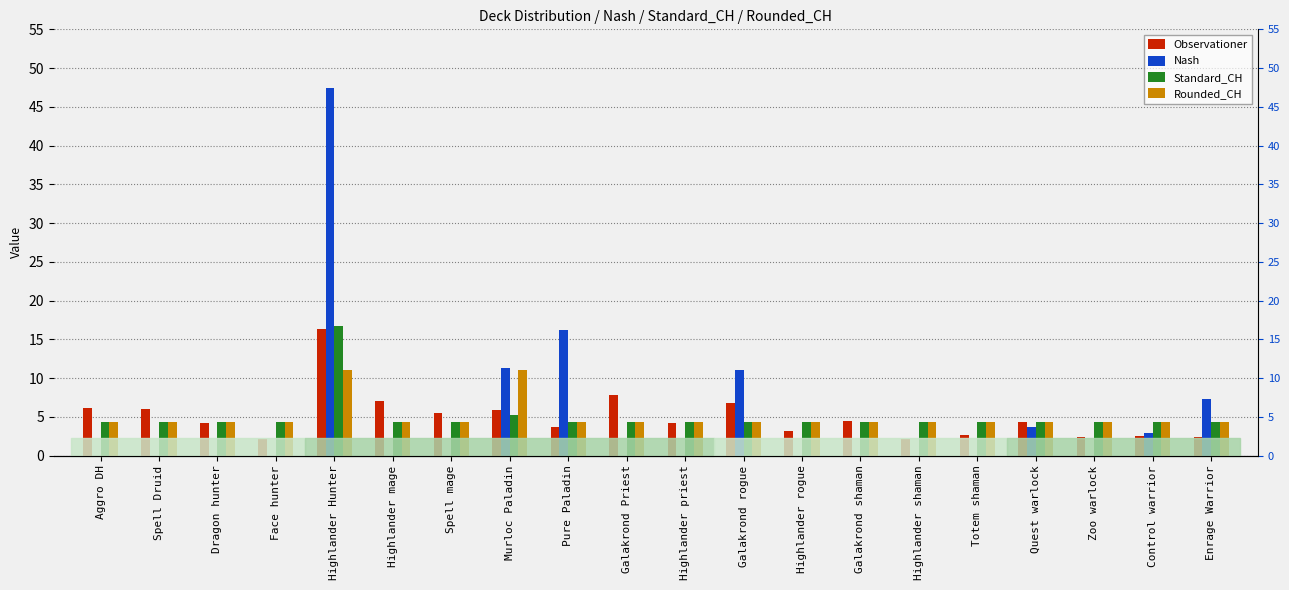

Which series has the largest total across all categories?

Rounded_CH